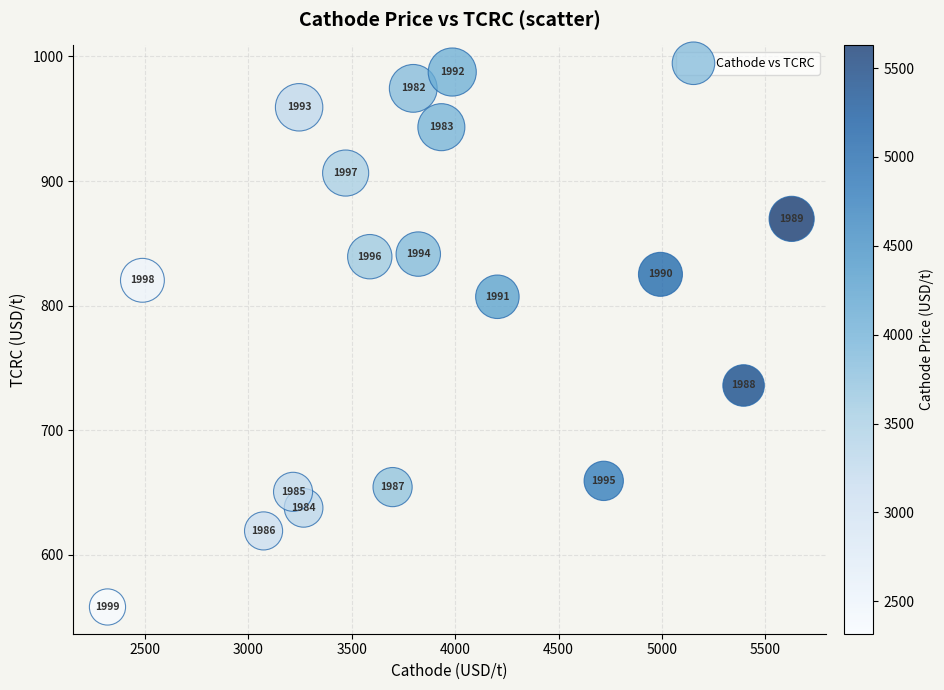

What Y value in the scatter plot is closest to 772?

807.1